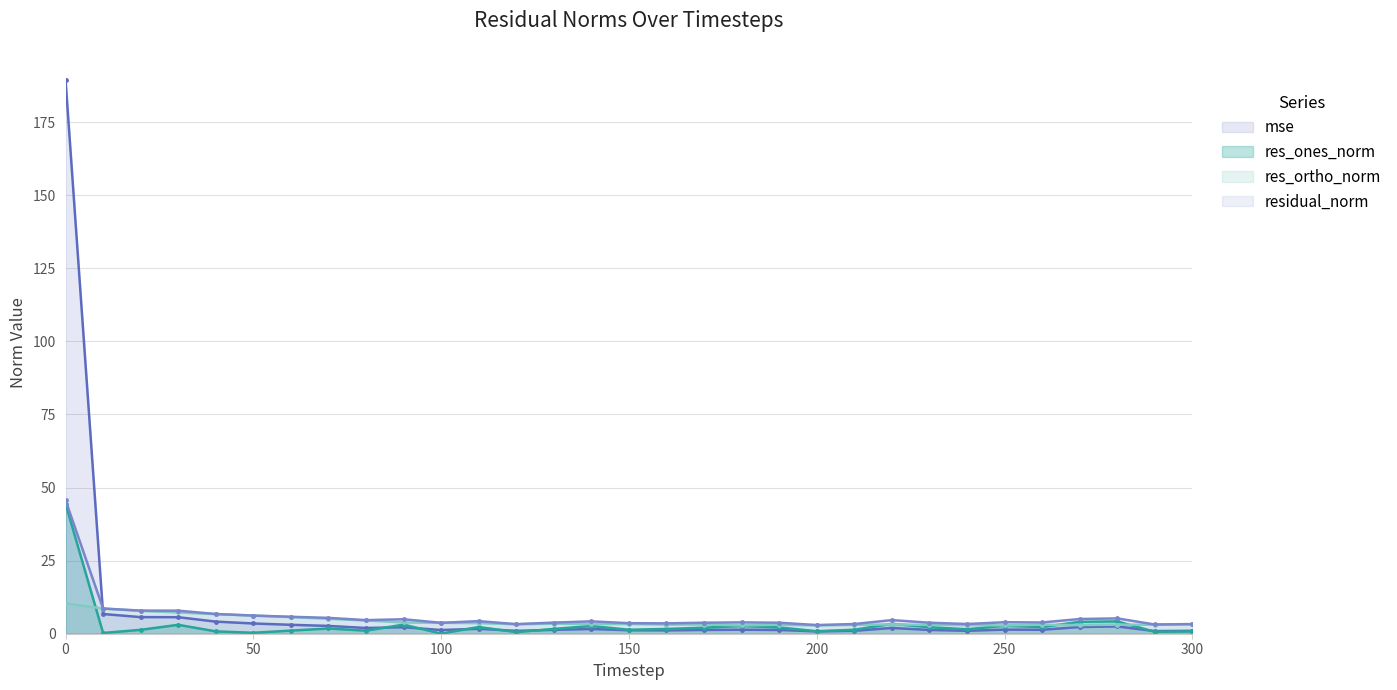

Rank the categories by residual_norm value from highest to lowest.

0, 10, 20, 30, 40, 50, 60, 70, 280, 270, 90, 220, 80, 110, 140, 250, 180, 260, 130, 170, 230, 190, 100, 150, 160, 240, 210, 300, 120, 290, 200